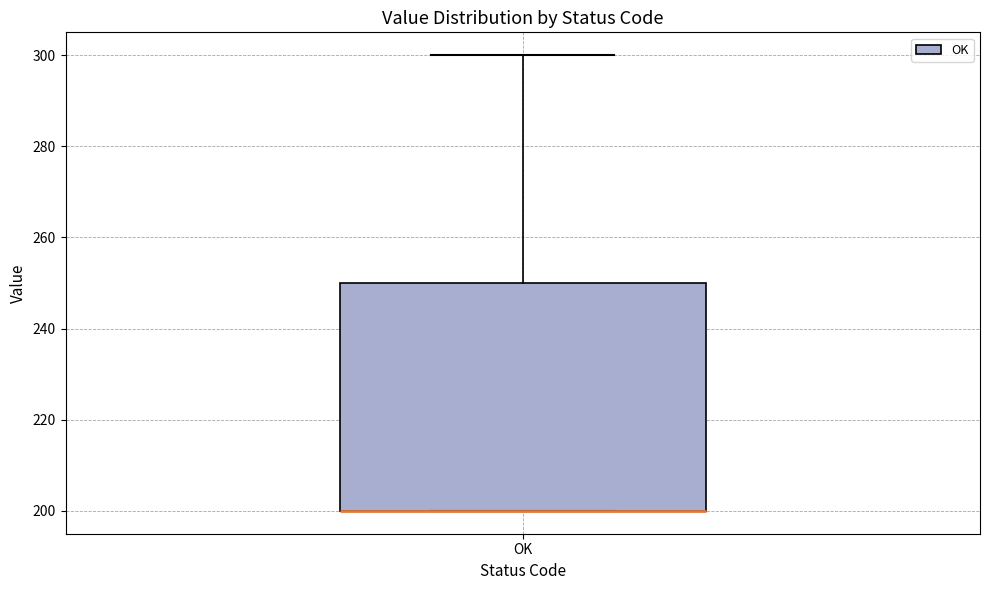

Where is the upper edge of the box for OK on the y-axis? The values are not printed on the chart, so give them approximately, as read against the axis.

250